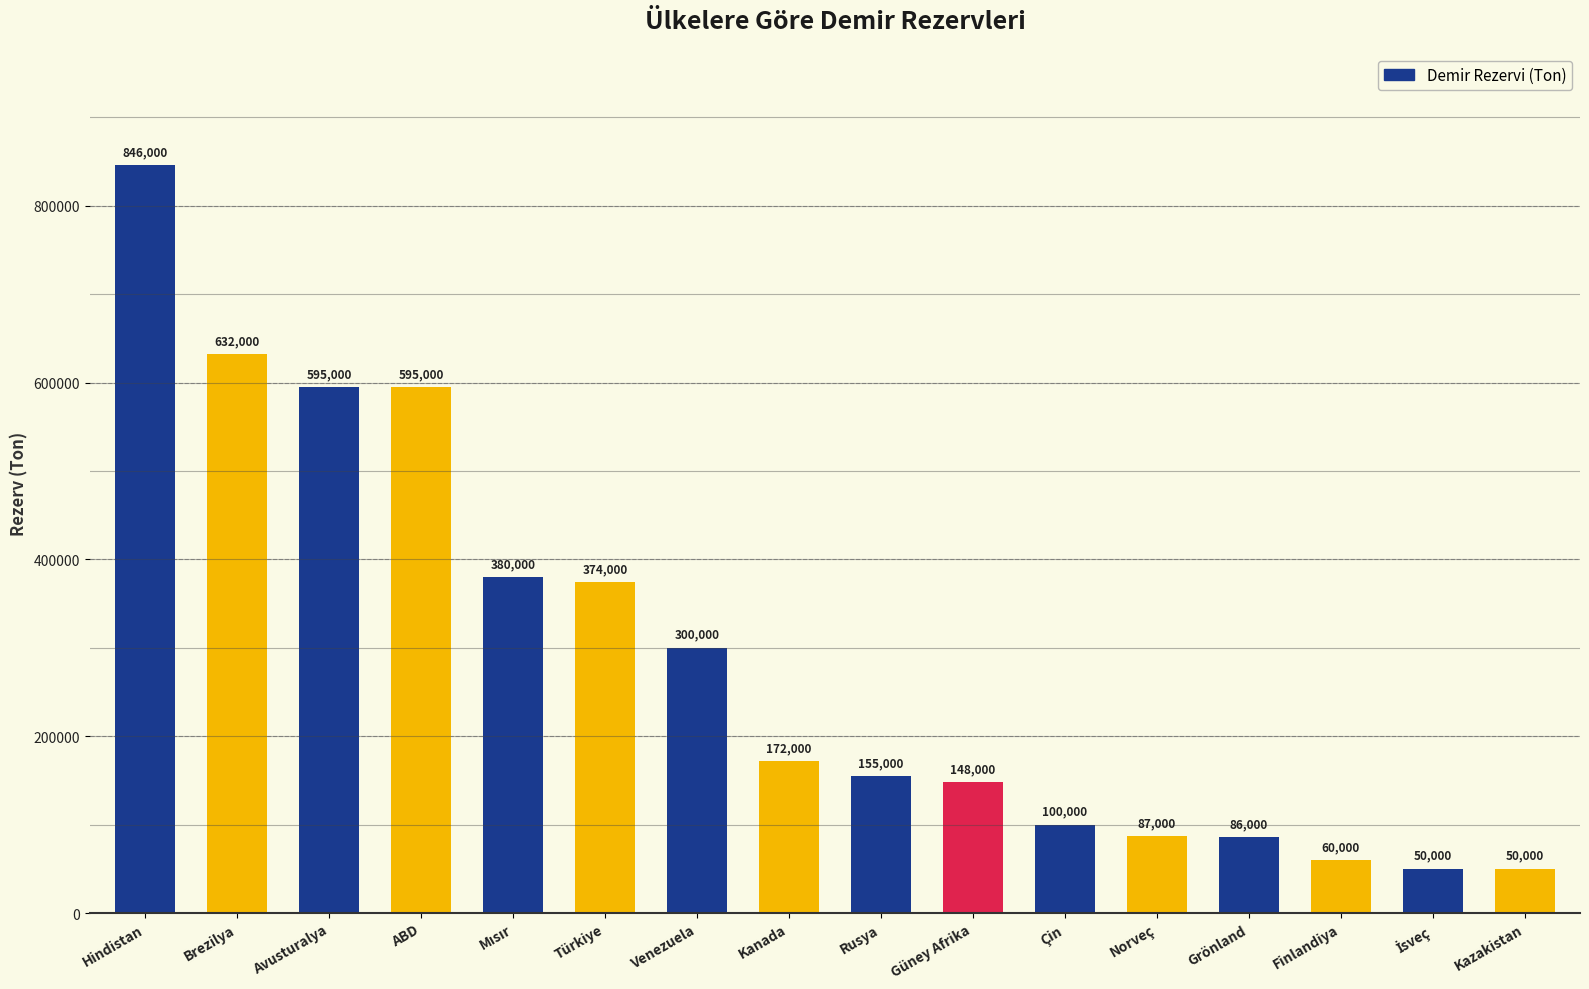

What is the average value?

289375